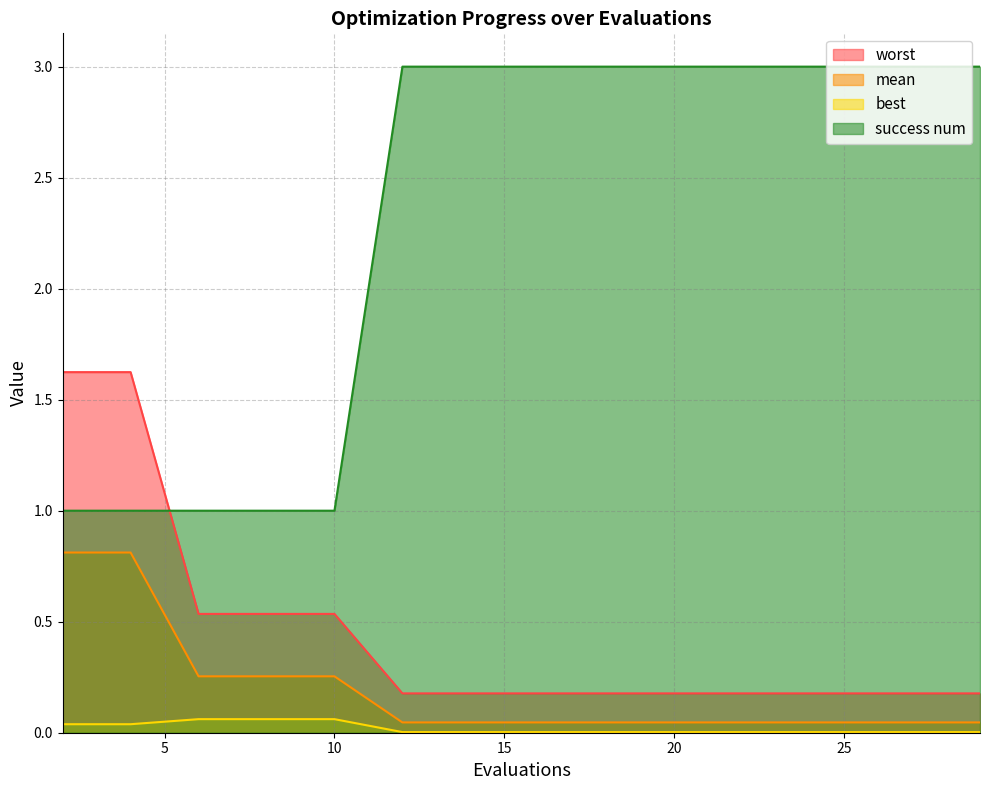

Does the chart have visible grid lines?

Yes